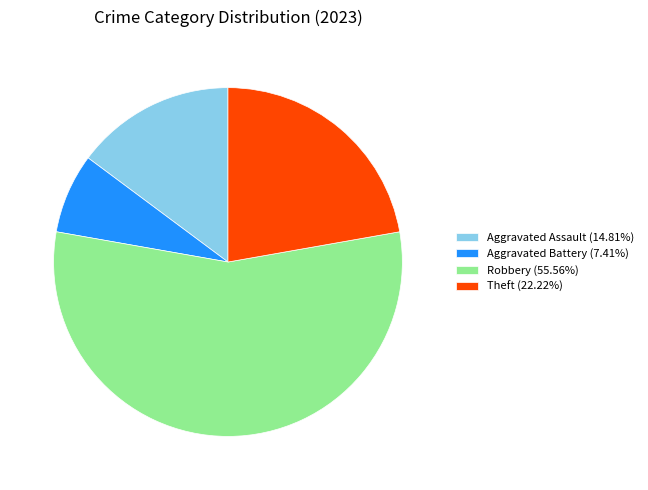

Is the sum of Theft (22.22%) and Robbery (55.56%) greater than half?

Yes